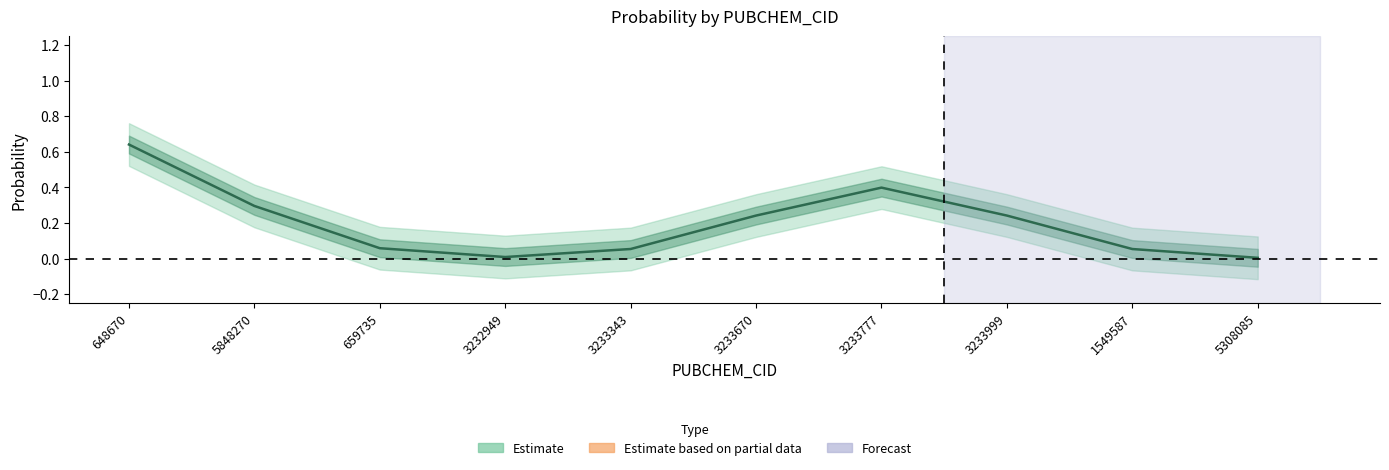

What is the difference between the maximum and second lowest values?

0.6